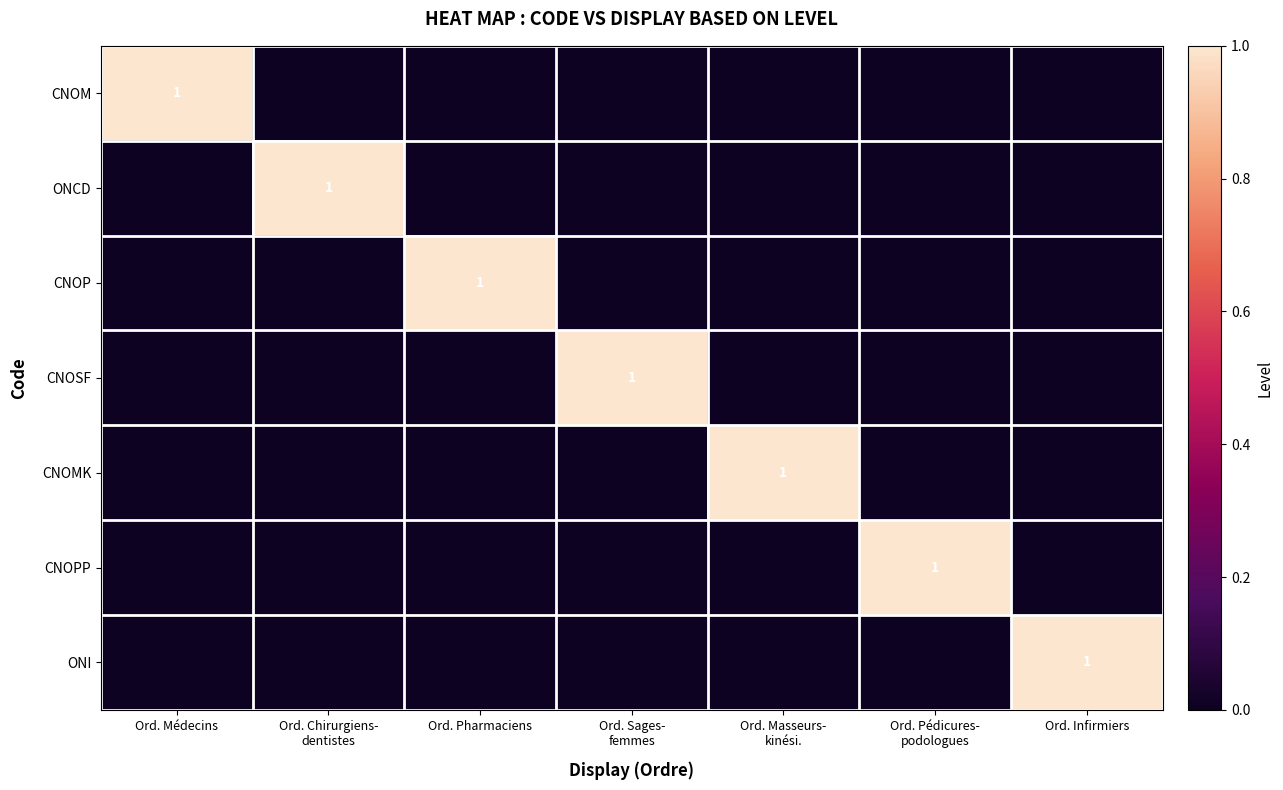

What is the difference between the maximum and minimum values in the CNOP series?

1